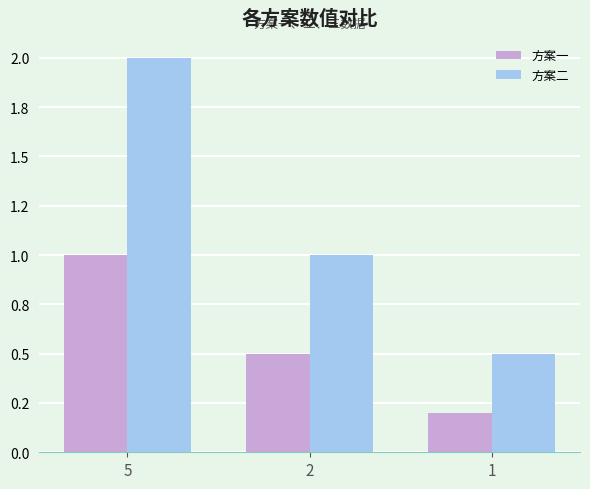

What are all the series names shown in the legend?

方案一, 方案二